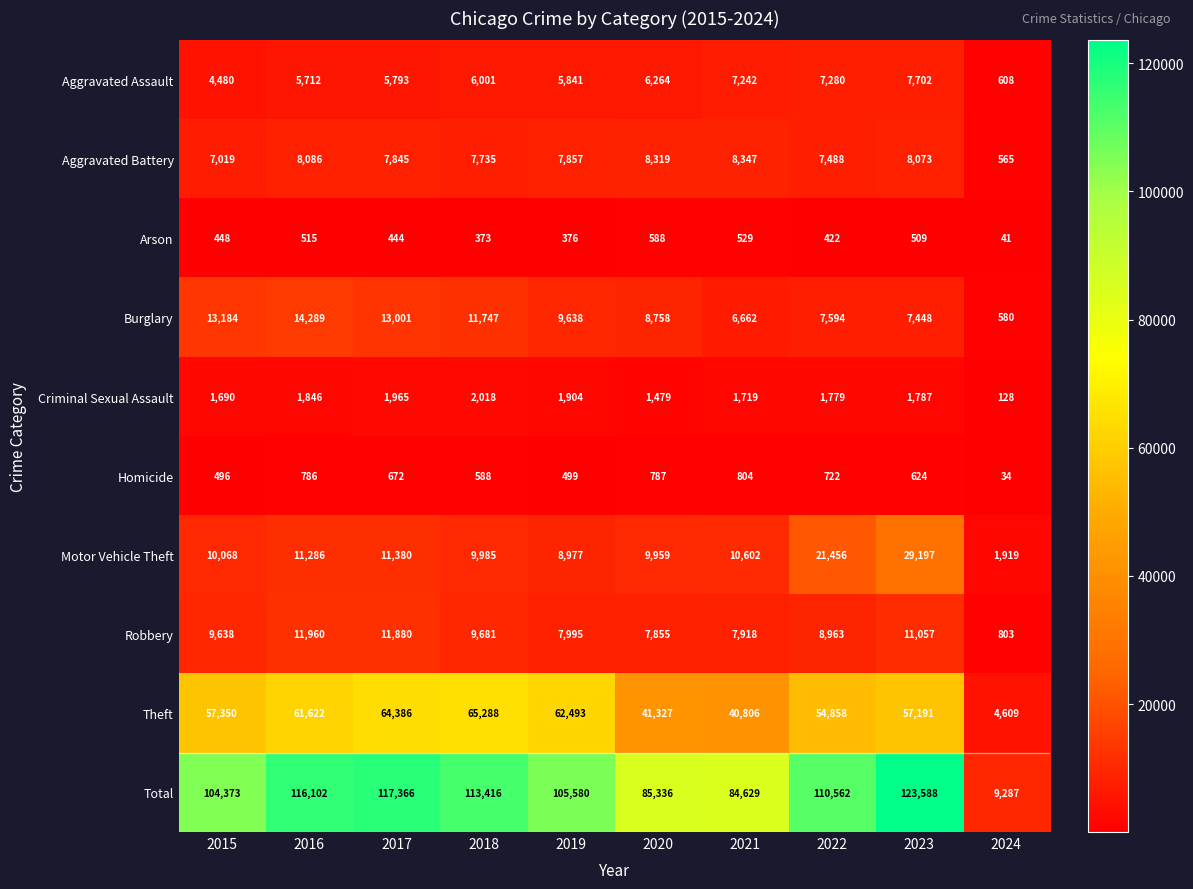

How many data points in Criminal Sexual Assault are less than 1787?

5